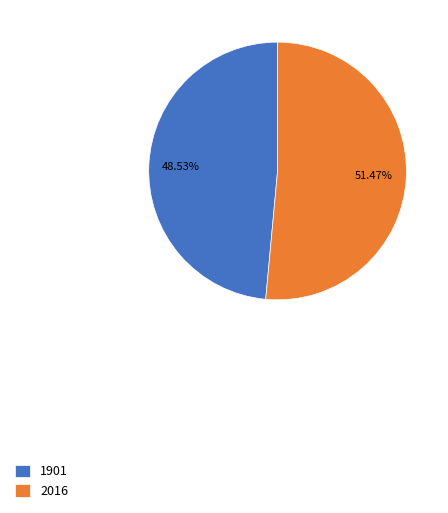

How many segments does this pie chart have?

2